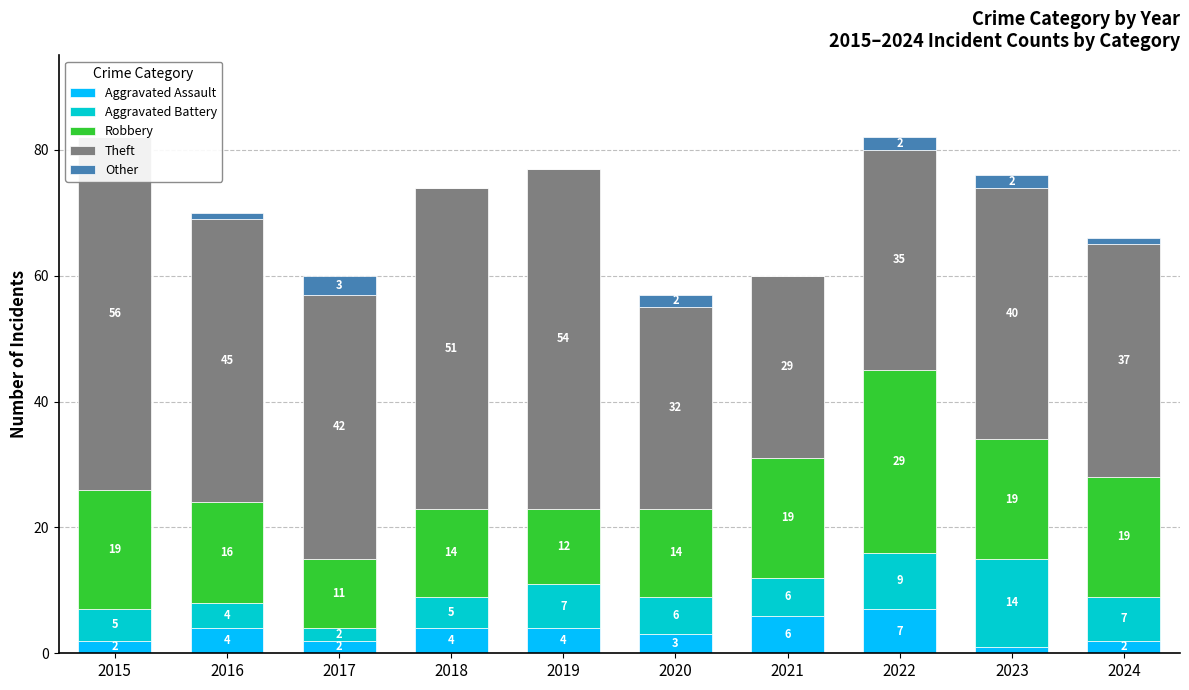

At which label does Aggravated Assault first exceed 4?

2021